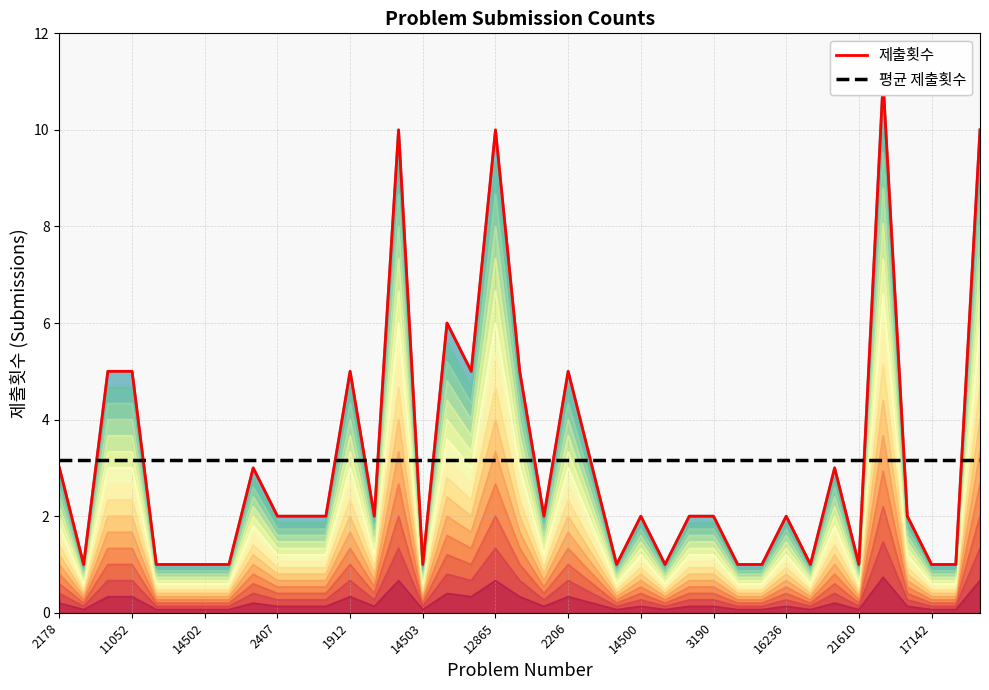

What is the label of the 20th point from the right?

19